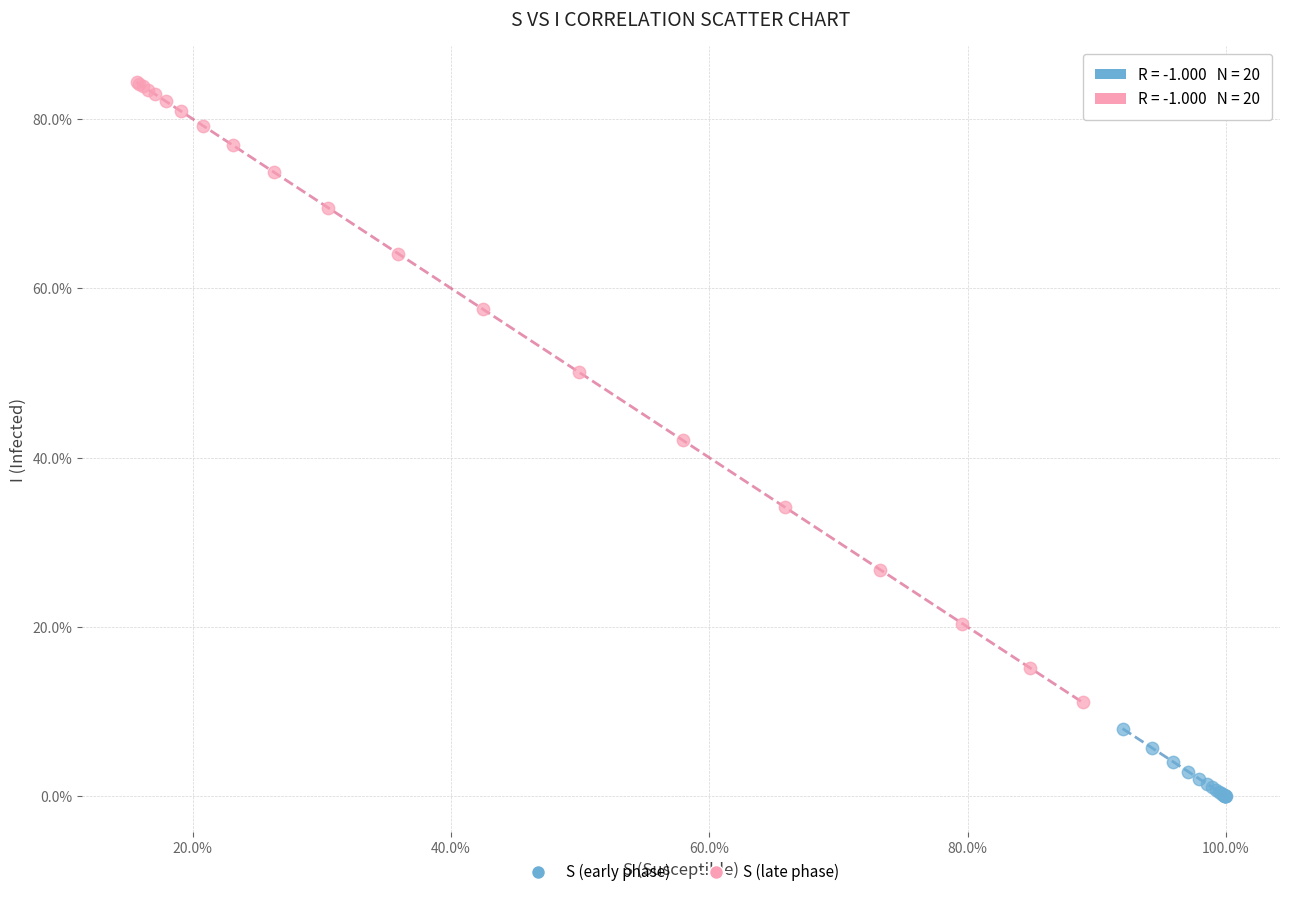

Which series contains the lowest Y value?

S (early phase)